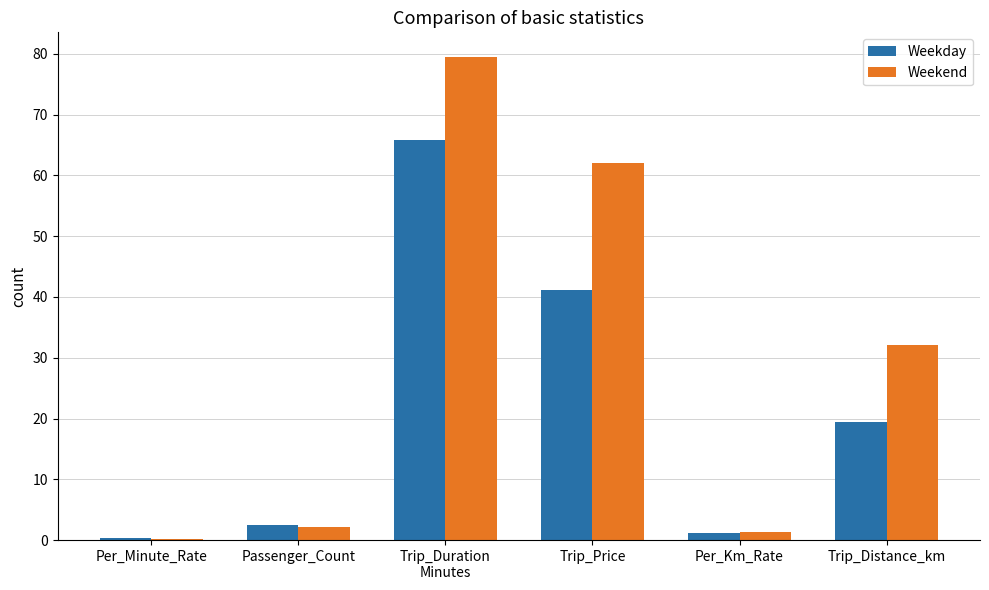

At which label is Weekday closest to 33?

Trip_Price